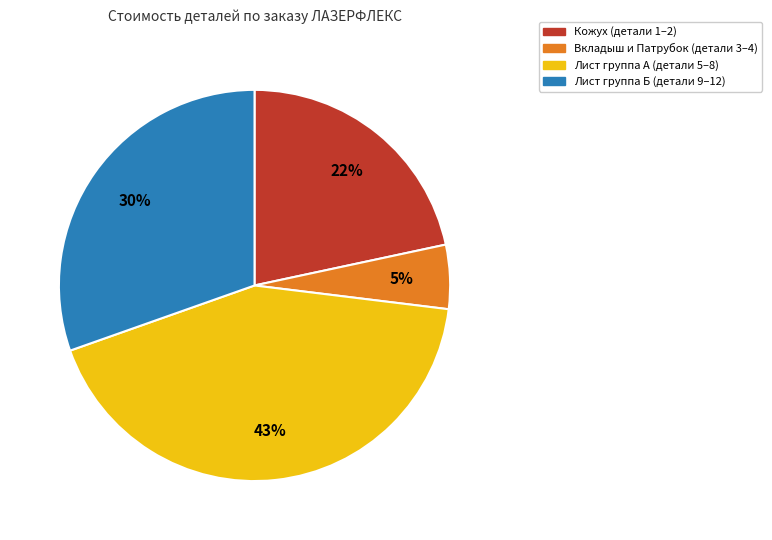

To the nearest percent, what is the average slice percentage?

25%